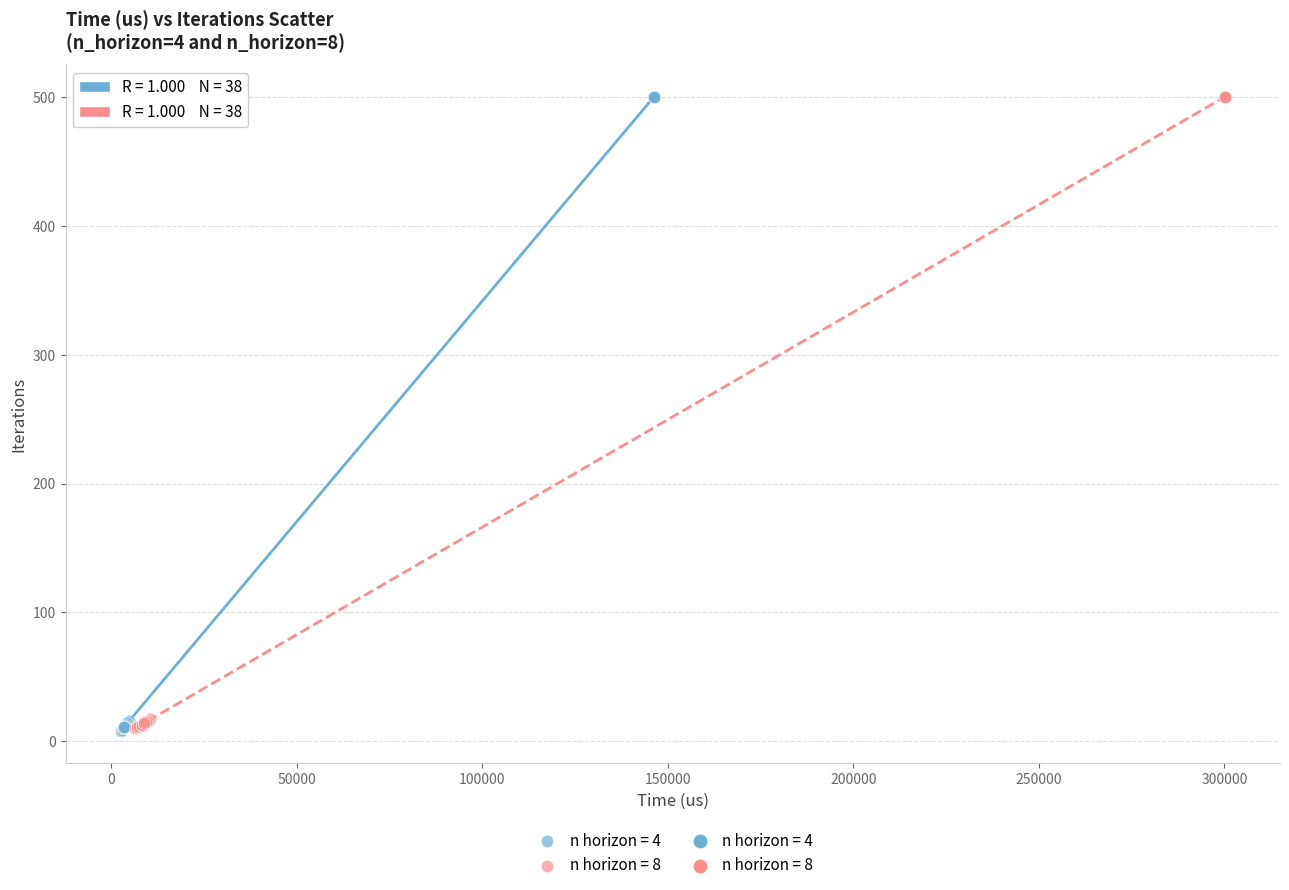

Which series has the largest Y range (max minus min)?

n horizon = 4